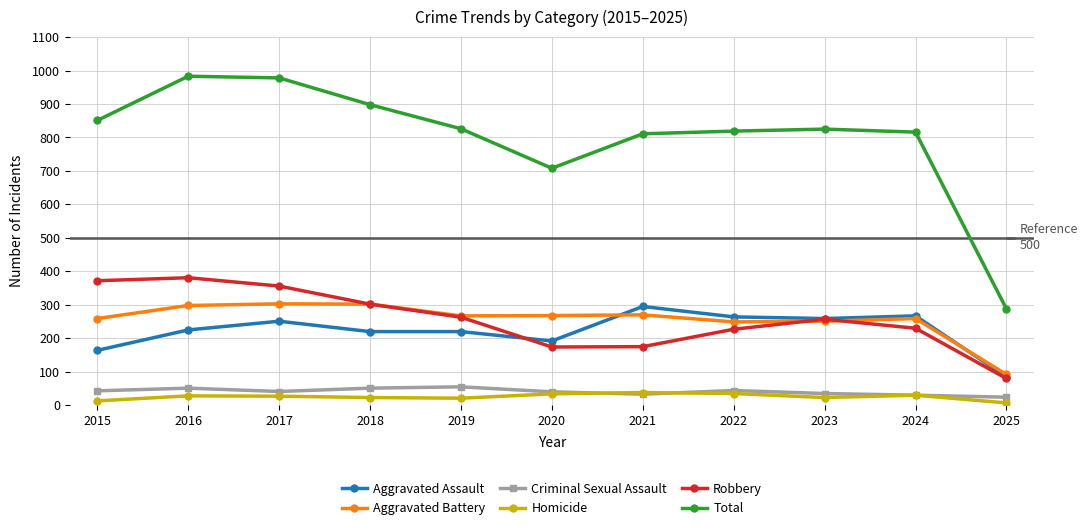

What is the value of the Aggravated Assault point at the 11th from the left?

85